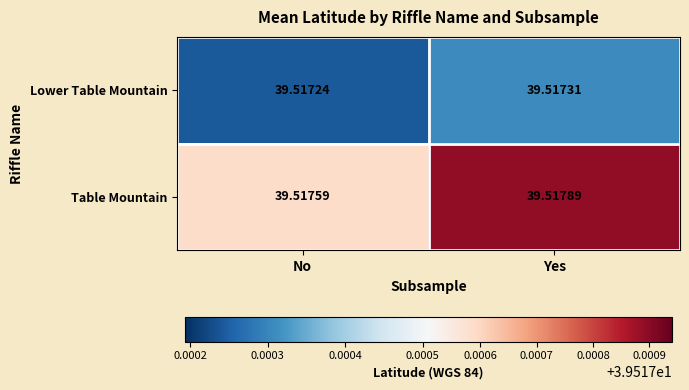

Which series has the largest range (max minus min)?

Table Mountain